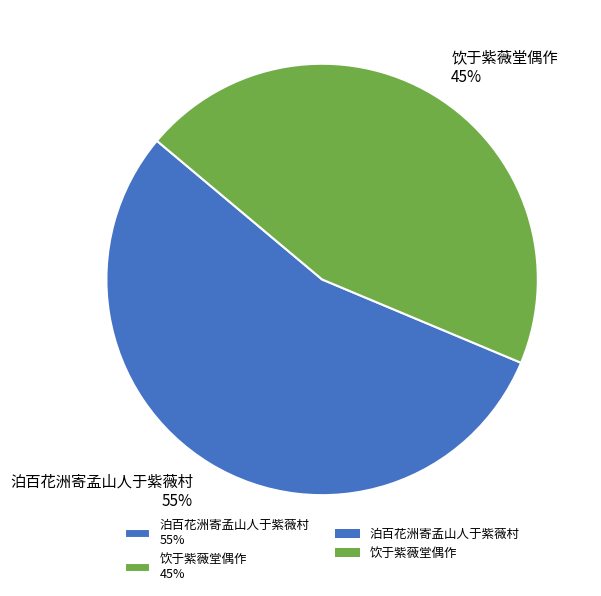

What percentage is the 饮于紫薇堂偶作 slice, to the nearest percent?

45%